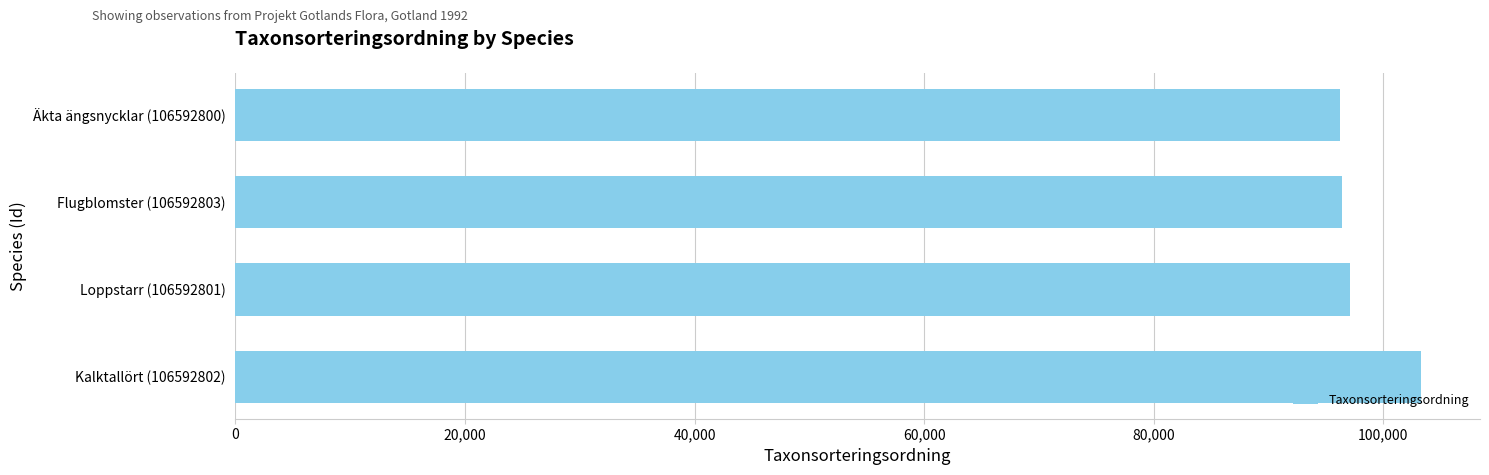

What is the greatest value displayed?

103252